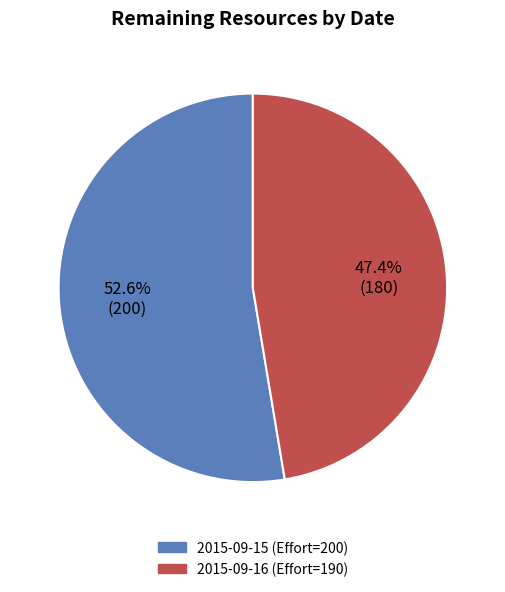

Which has a higher value, 2015-09-16 (Effort=190) or 2015-09-15 (Effort=200)?

2015-09-15 (Effort=200)